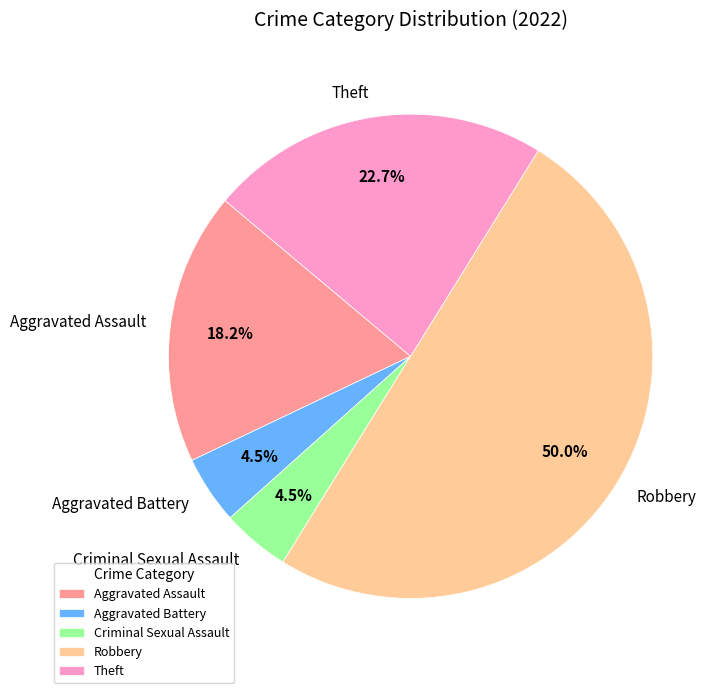

What is the ratio of the value at Criminal Sexual Assault to the value at Theft?

0.2